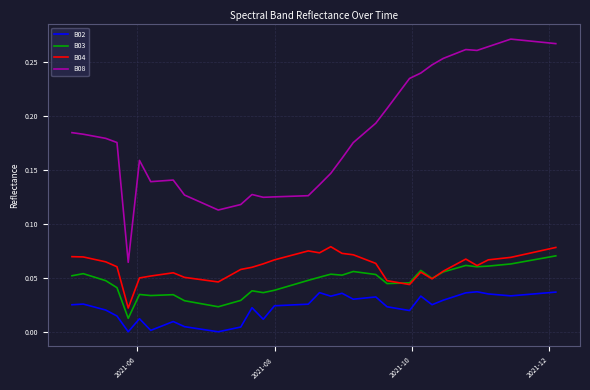

List the series in order of their peak value, highest first.

B08, B04, B03, B02